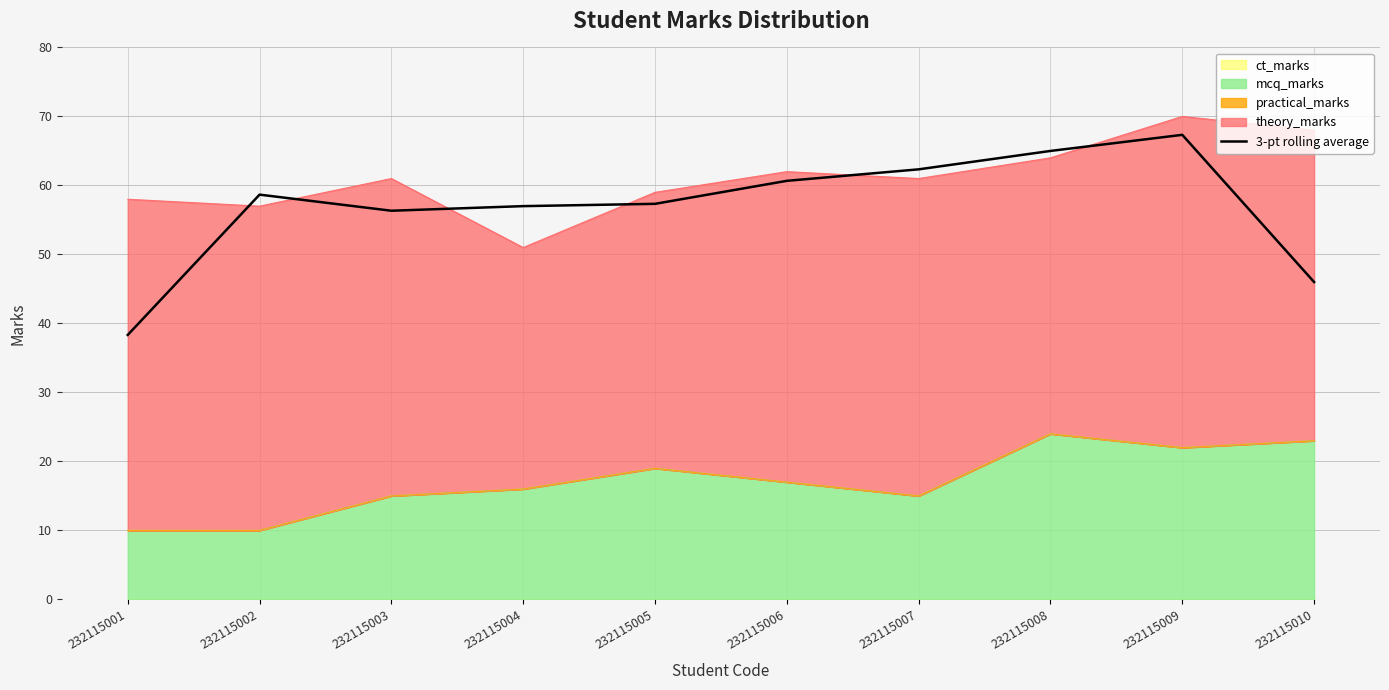

Reading left to right, what are all the values shown in this chart?

232115001=38.3	232115002=58.7	232115003=56.3	232115004=57.0	232115005=57.3	232115006=60.7	232115007=62.3	232115008=65.0	232115009=67.3	232115010=46.0